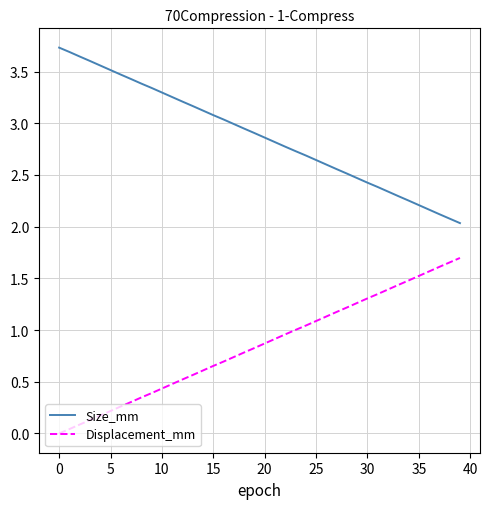

Which series has the largest total across all categories?

Size_mm